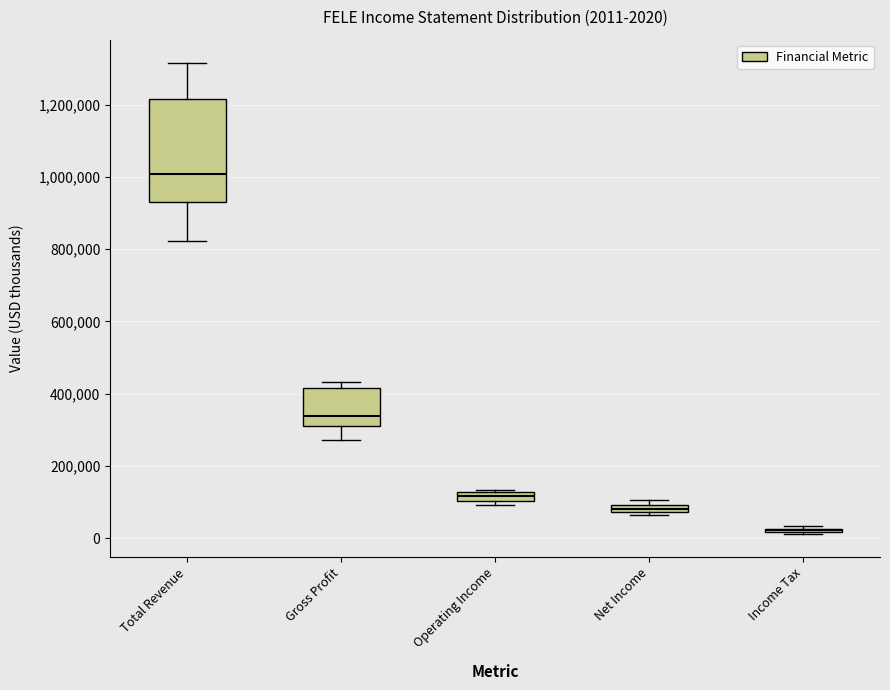

Which box is the tallest, from its lower edge to its upper edge?

Total Revenue